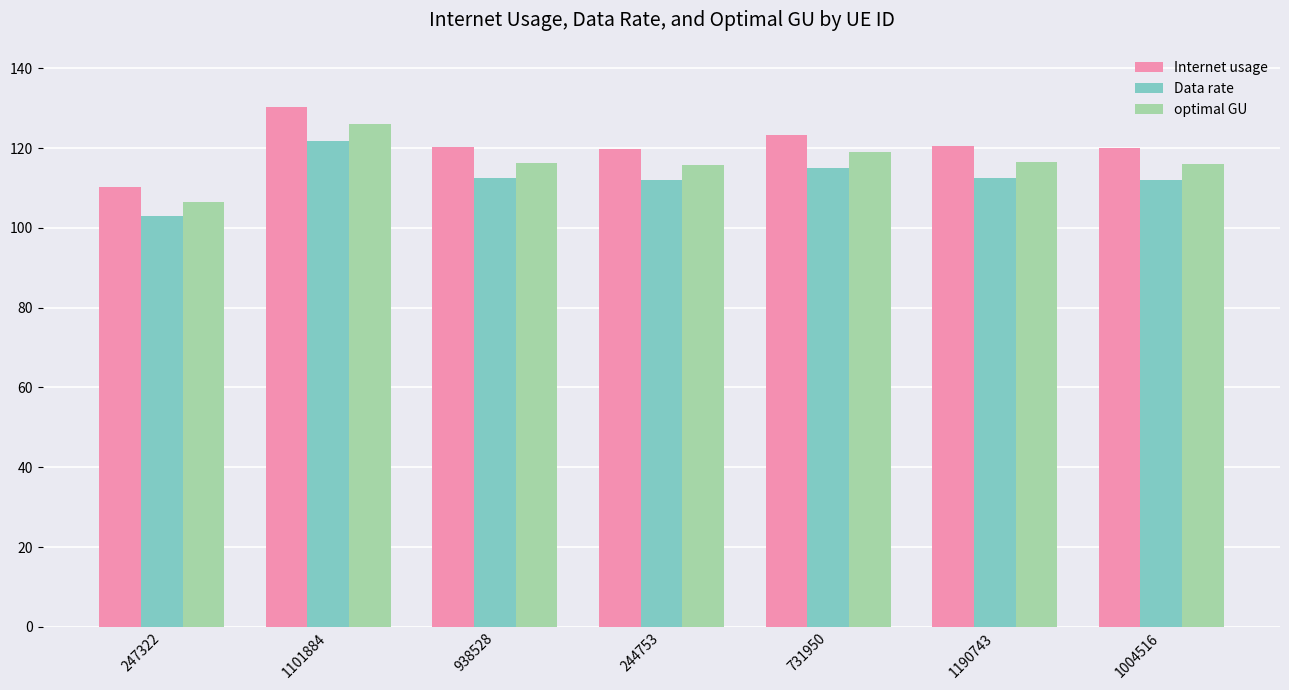

What are all the series names shown in the legend?

Internet usage, Data rate, optimal GU